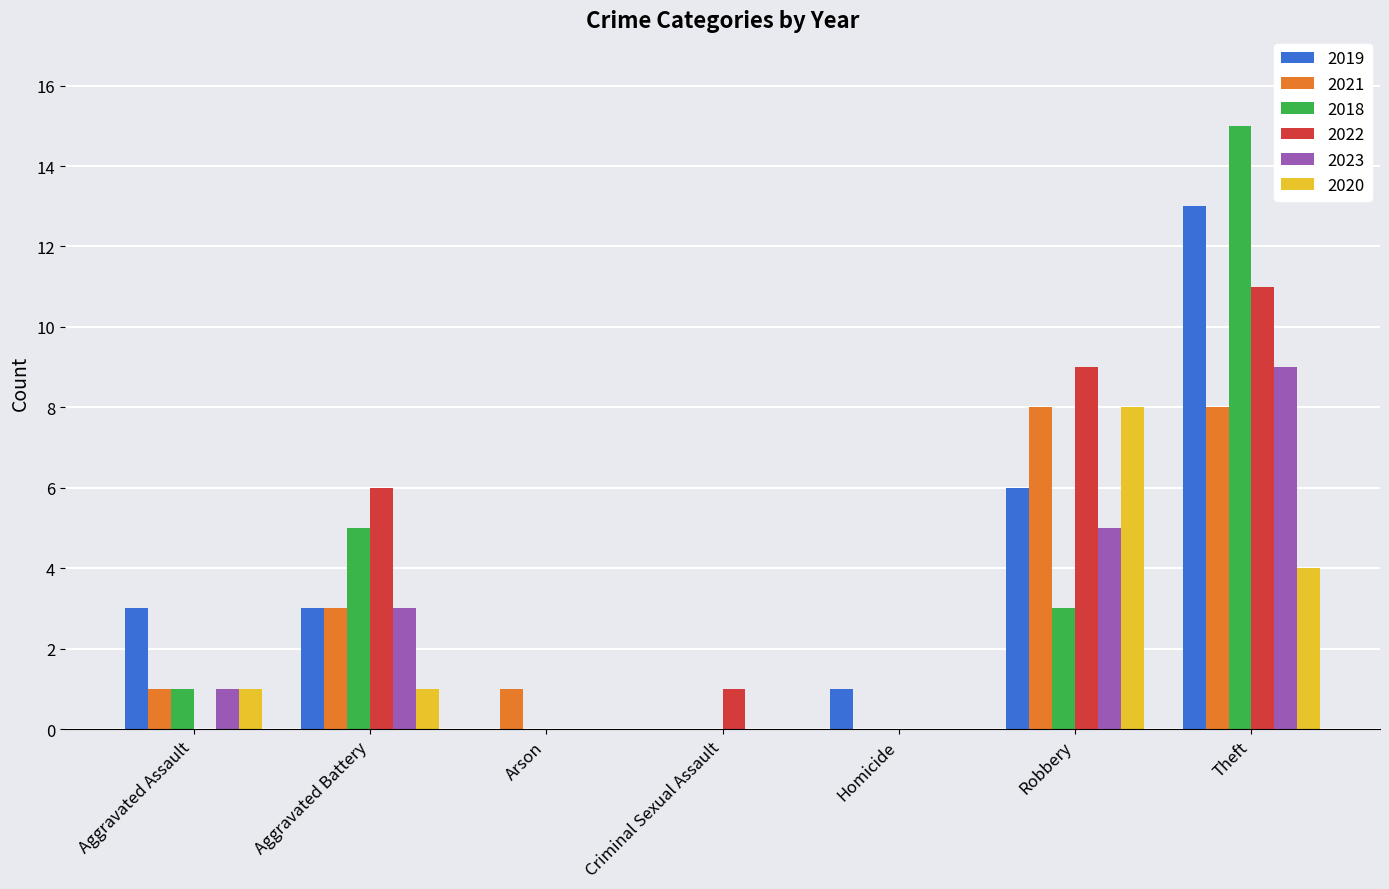

What is the sum of all 2023 values?

18